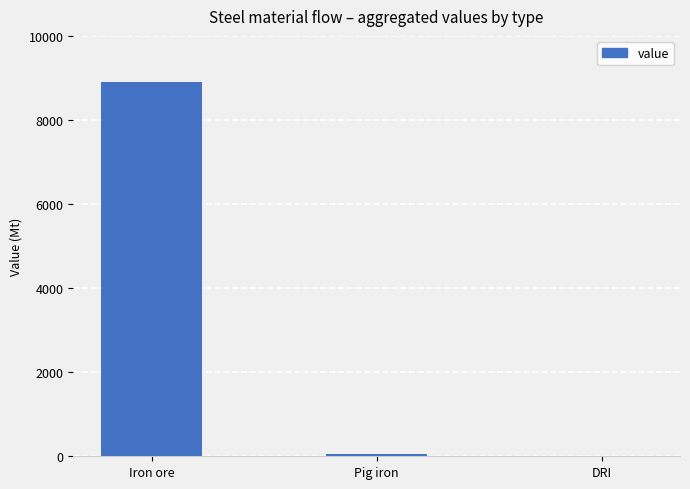

What is the difference between the values at DRI and Pig iron?

56.1